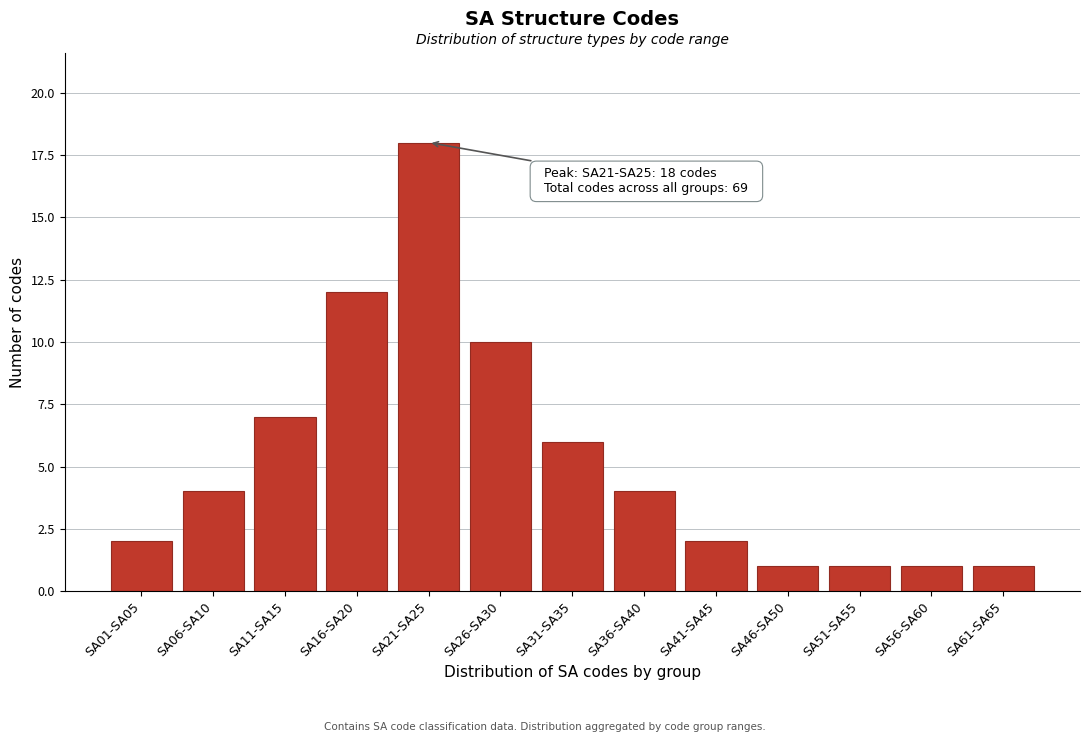

Reading left to right, what are all the values shown in this chart?

2	4	7	12	18	10	6	4	2	1	1	1	1